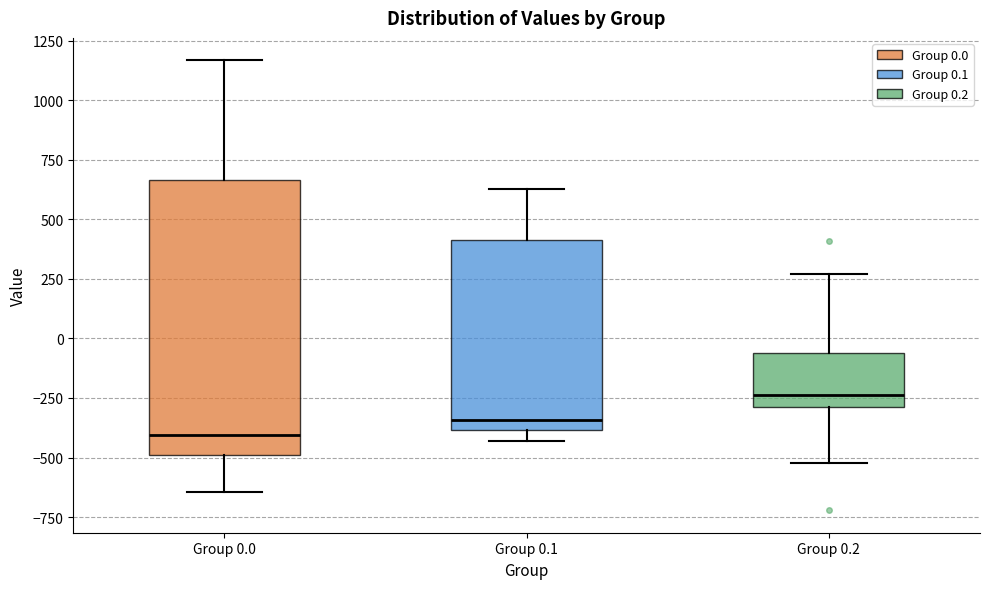

Which box's median line is the lowest?

Group 0.0